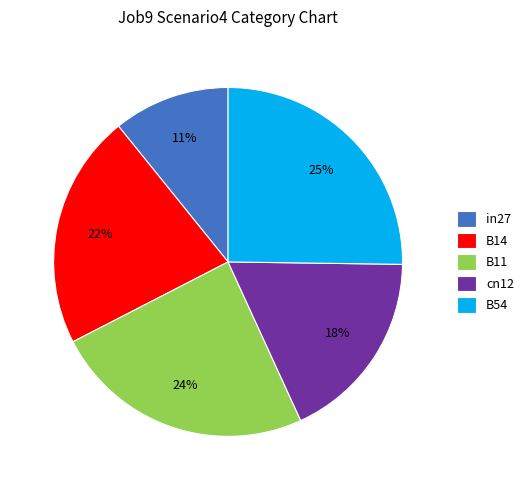

Is the sum of in27 and B54 greater than half?

No